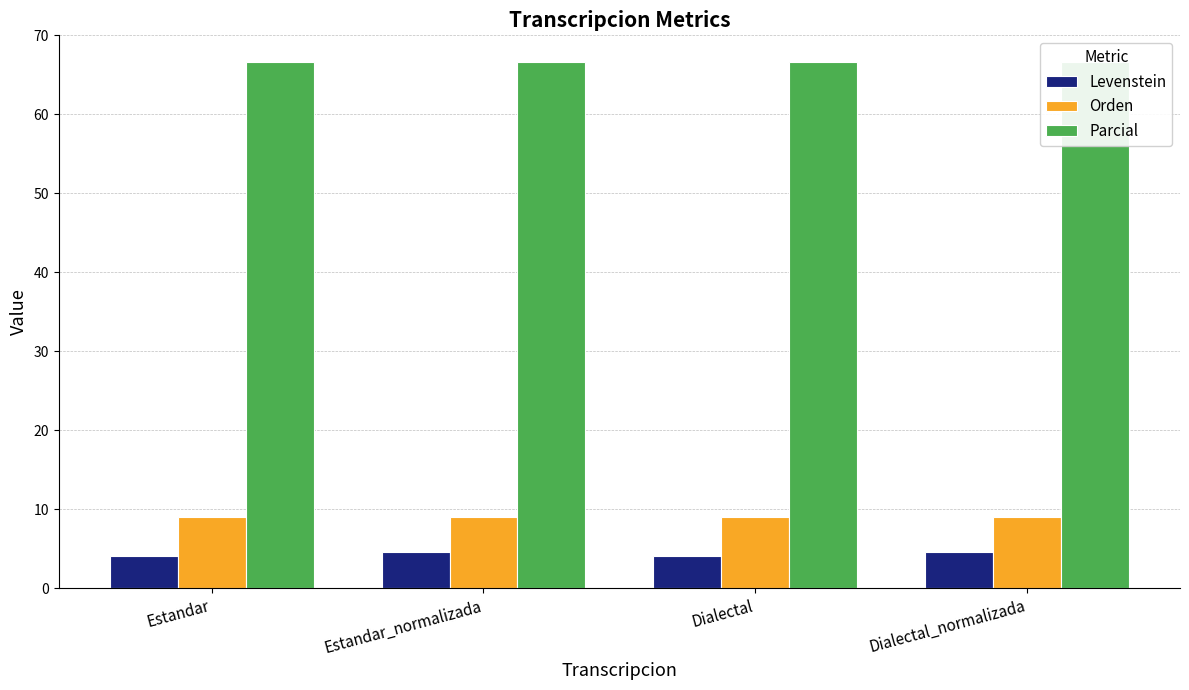

Rank the series at Dialectal from highest to lowest value.

Parcial, Orden, Levenstein